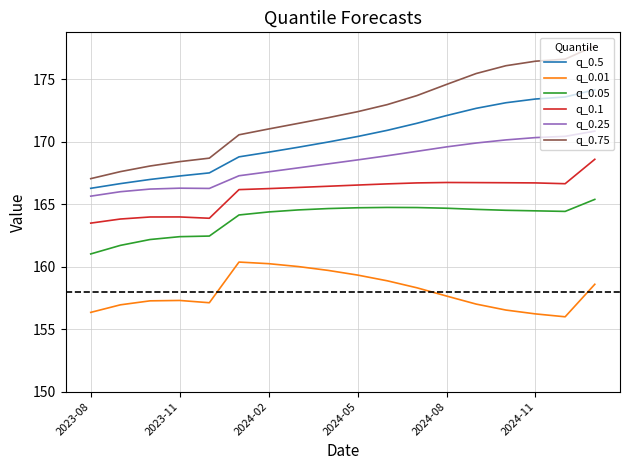

What is the difference between the maximum and minimum values in the q_0.1 series?

5.1